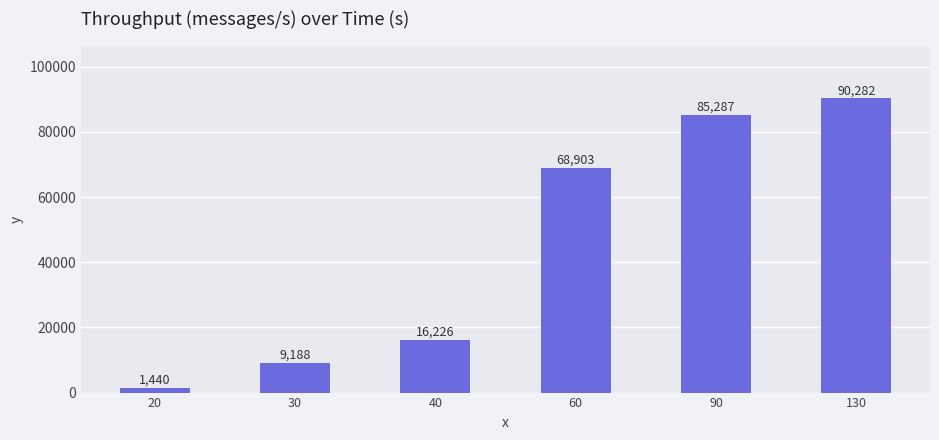

What is the average value?

45221